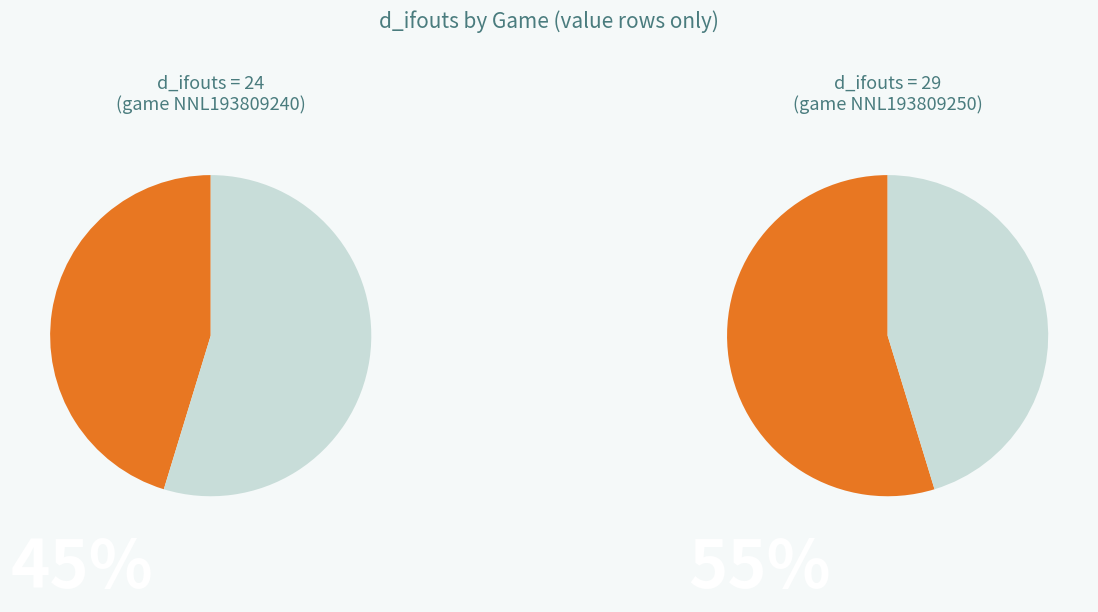

Rank the categories by value from lowest to highest.

NNL193809240, NNL193809250